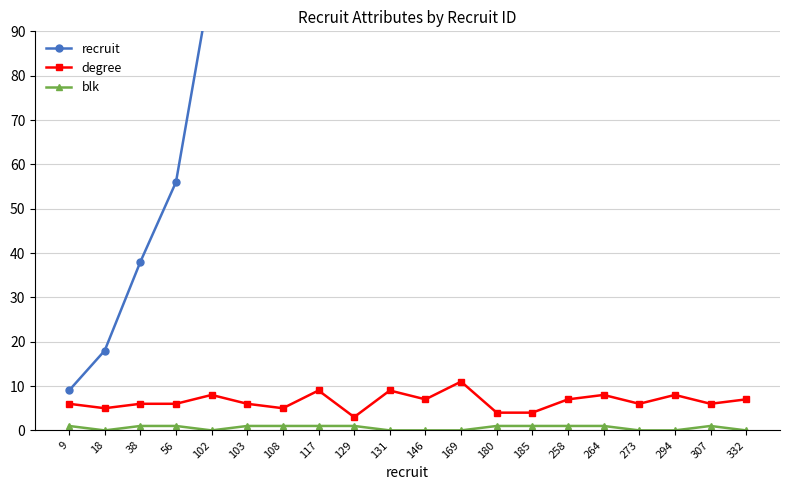

At 117, list the series in order from smallest to largest.

blk, degree, recruit